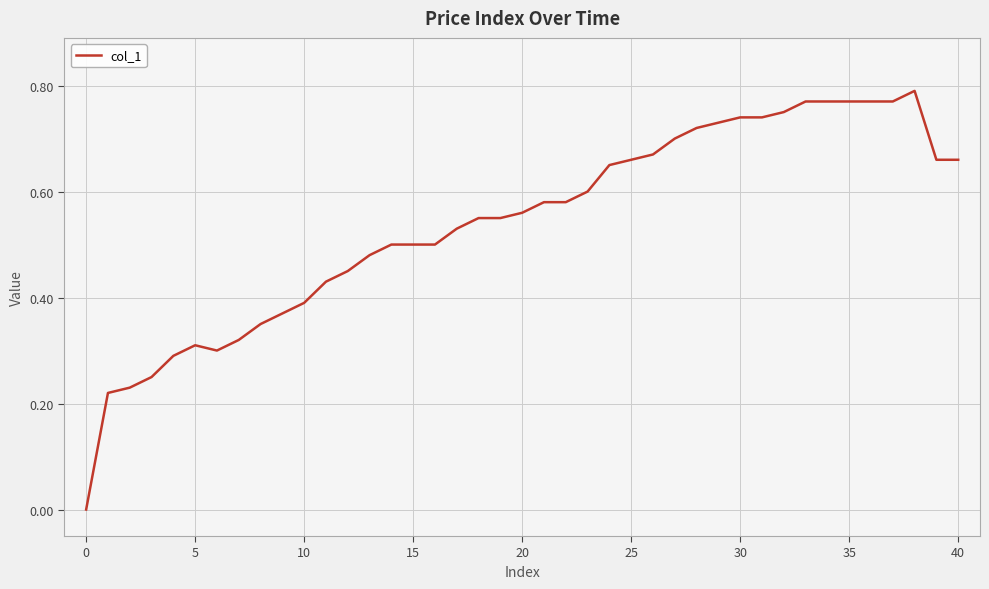

Reading left to right, transcribe all the data shown in this chart.

0.0	0.2	0.2	0.2	0.3	0.3	0.3	0.3	0.3	0.4	0.4	0.4	0.5	0.5	0.5	0.5	0.5	0.6	0.6	0.6	0.6	0.6	0.6	0.7	0.7	0.7	0.7	0.7	0.7	0.7	0.7	0.8	0.8	0.8	0.8	0.8	0.8	0.8	0.7	0.7